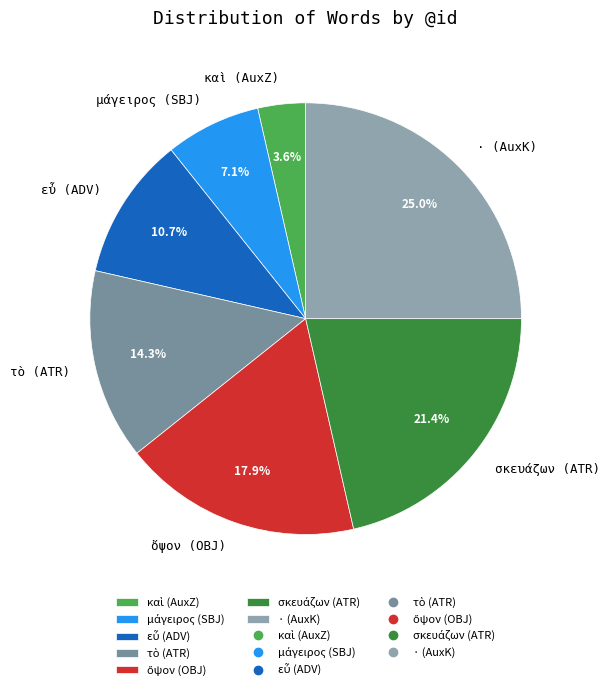

Is there a majority slice in this chart?

No